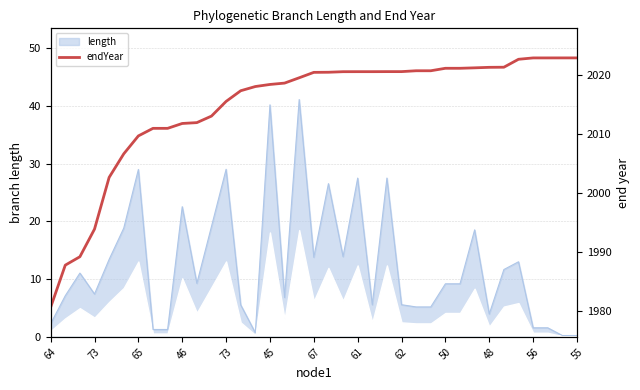

Where does the data first go above 2020?

67